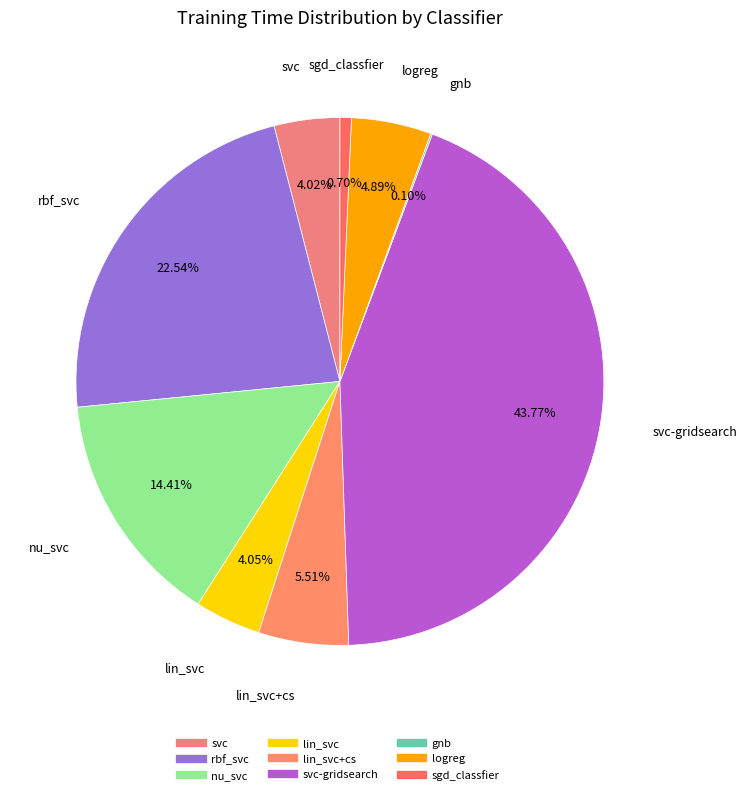

Count the number of slices in the pie.

9